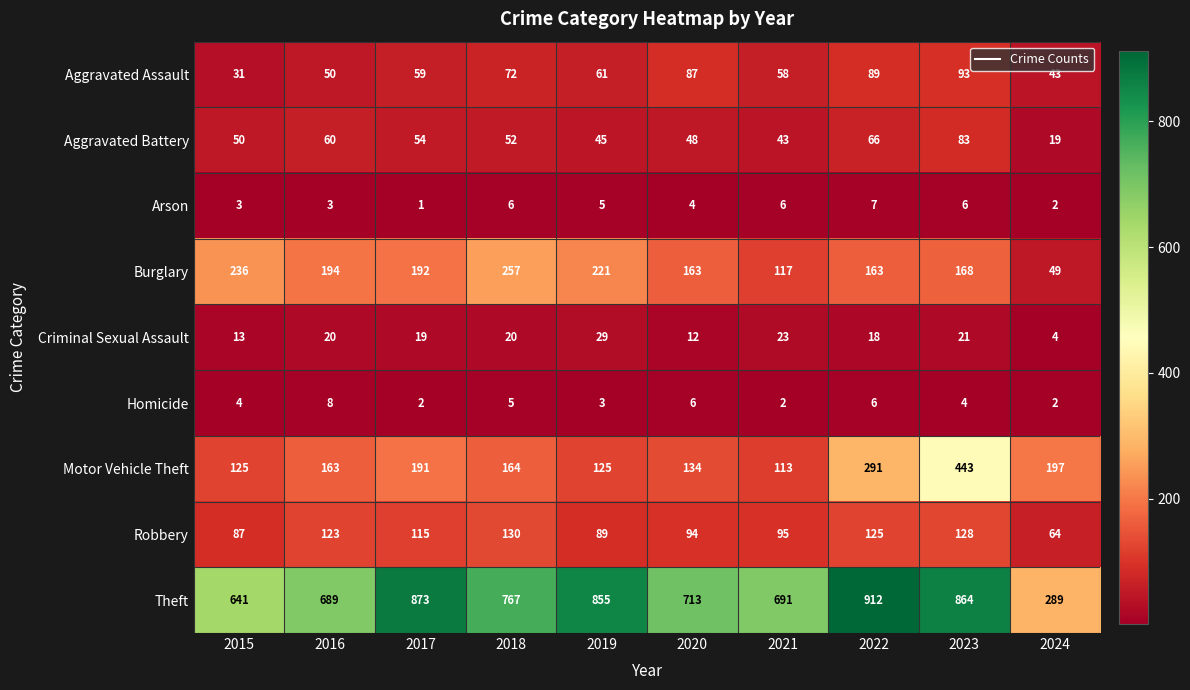

What is the highest value of the Aggravated Battery series?

83